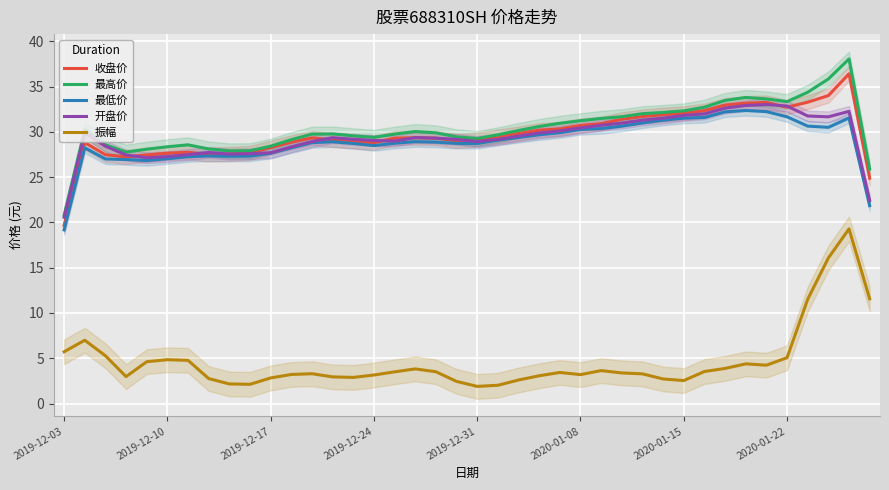

True or false: 振幅 and 最低价 intersect in this chart.

False